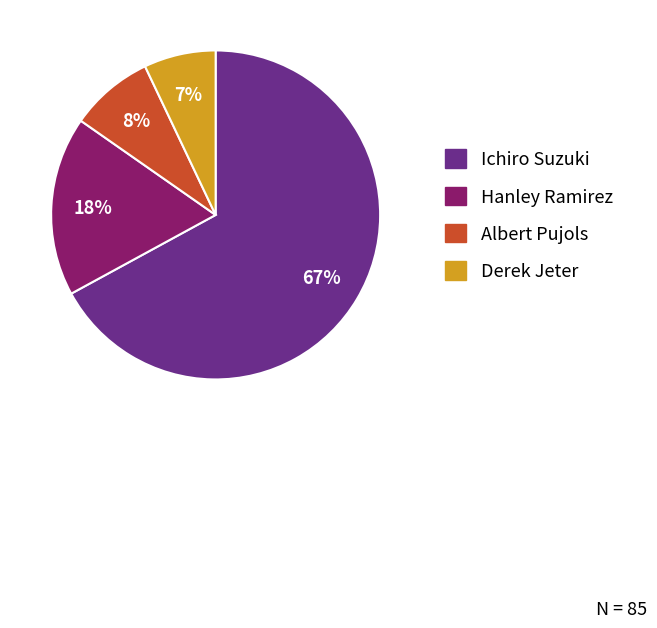

What percentage is the Derek Jeter slice, to the nearest percent?

7%